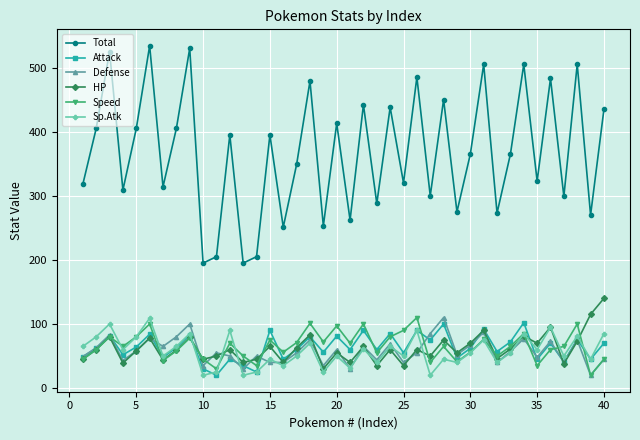

Which series has the widest spread of values?

Total